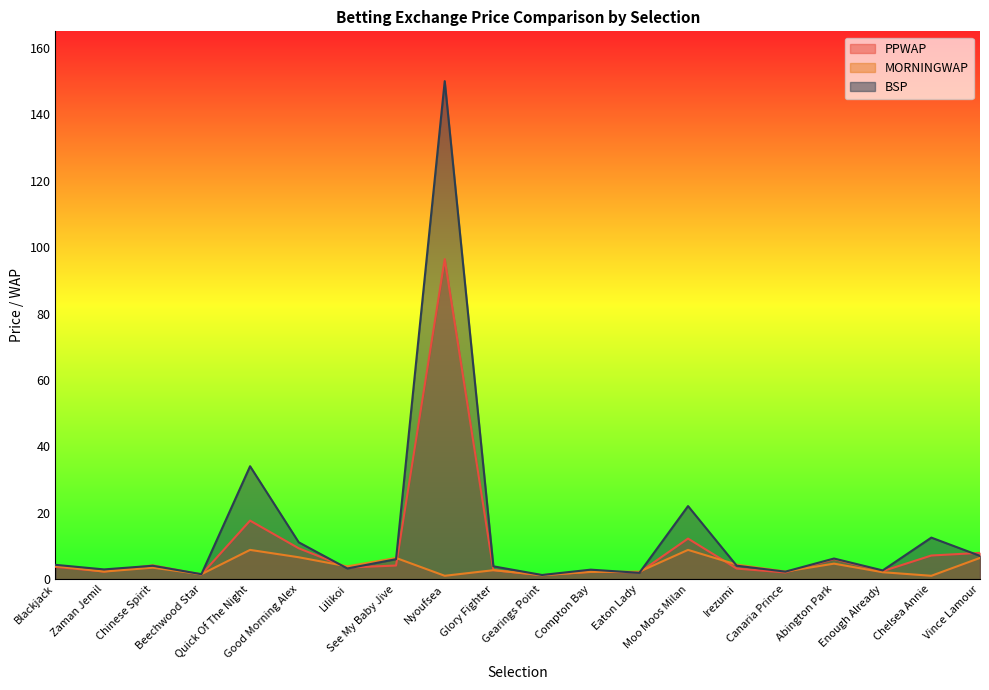

What position from the left is Glory Fighter?

10